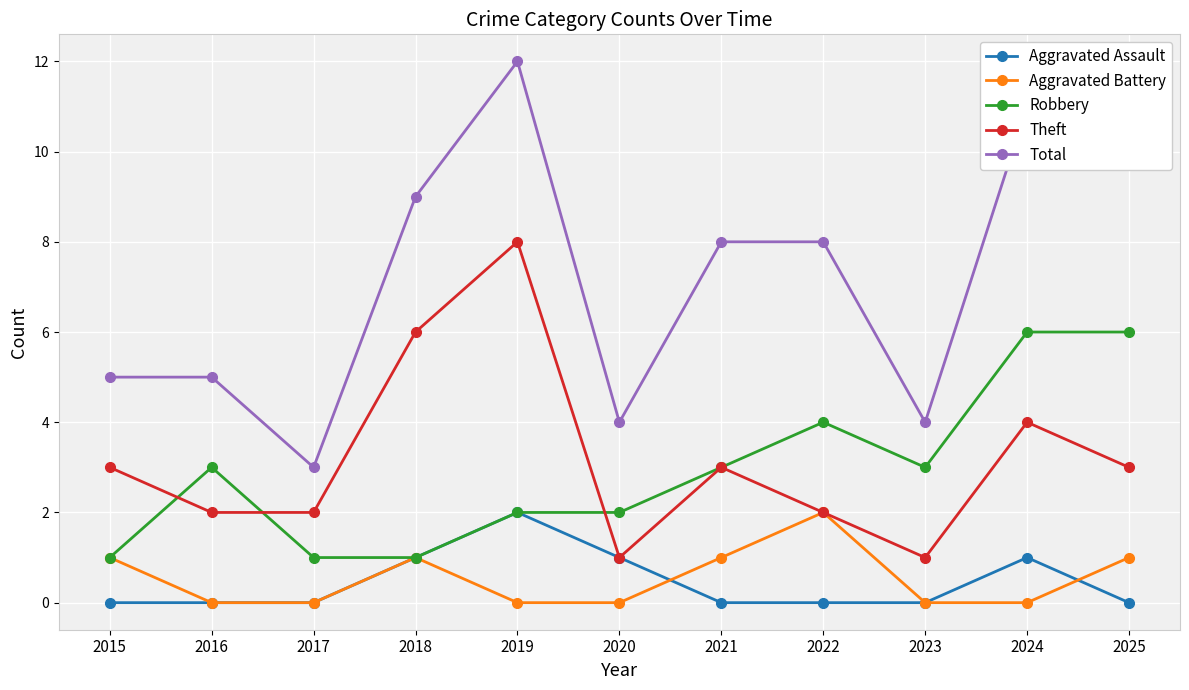

True or false: Aggravated Assault has a value of 2 at 2019.

True